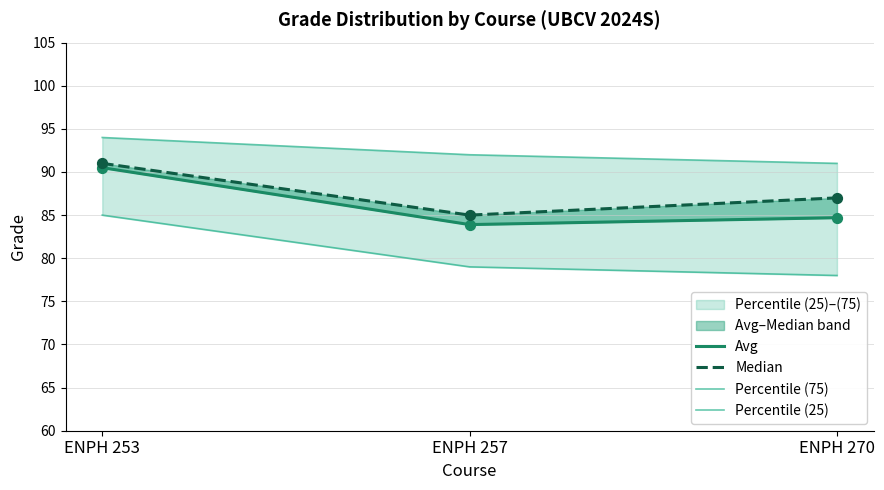

Which series reaches the maximum Y coordinate?

Percentile (75)